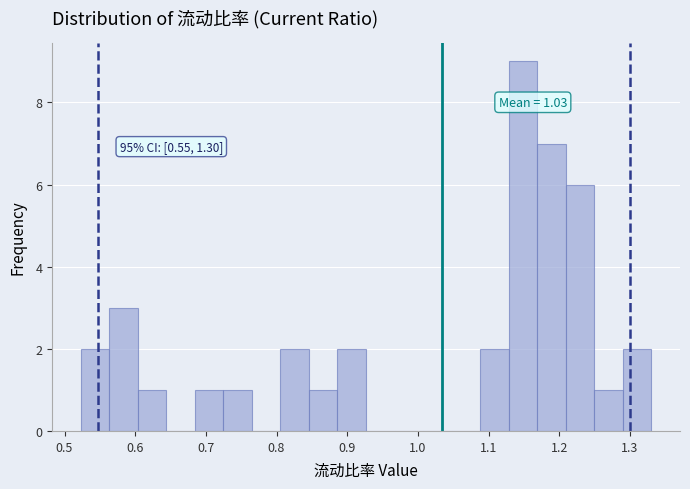

Which range on the x-axis has the tallest bar?

1.13 to 1.17